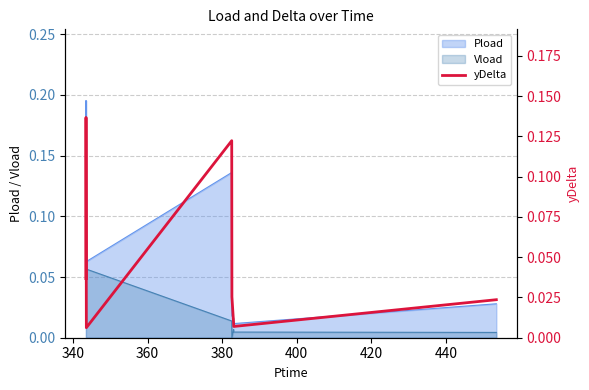

True or false: Vload and Pload intersect in this chart.

False